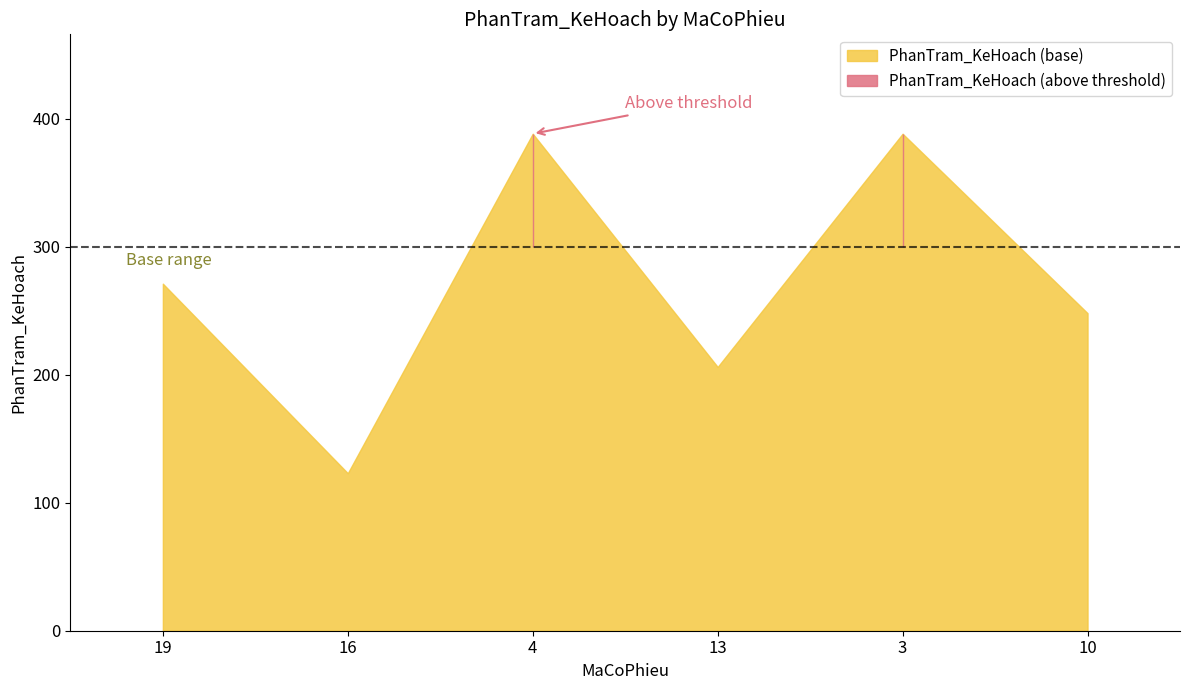

Does the chart have visible grid lines?

No